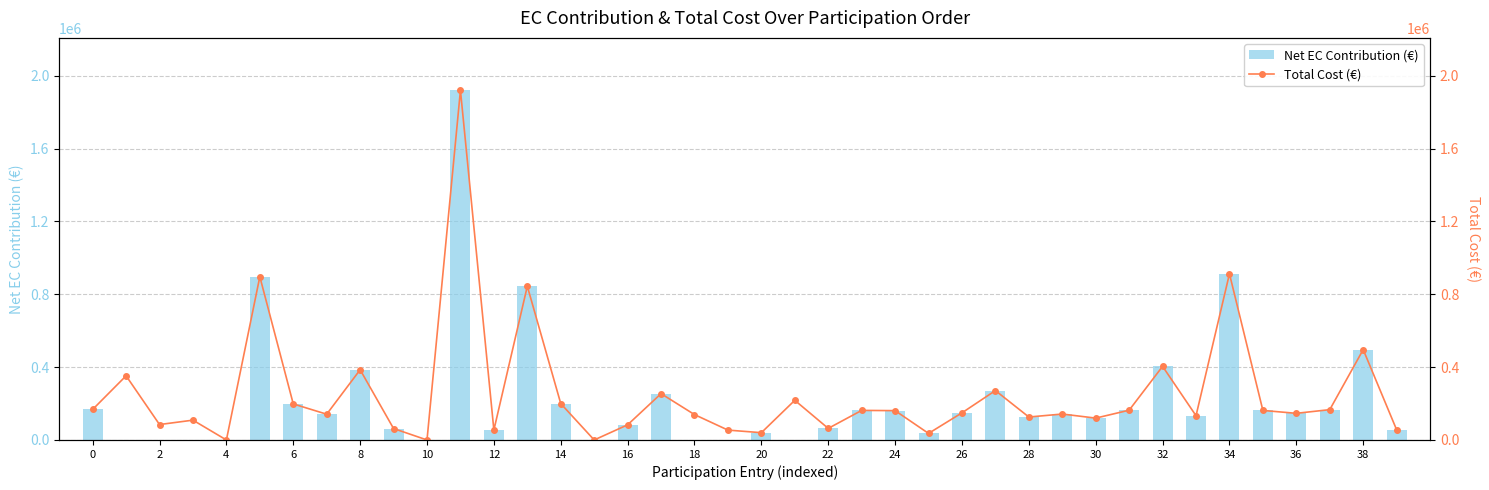

What is the sum of all Net EC Contribution (€) values?

9119502.5